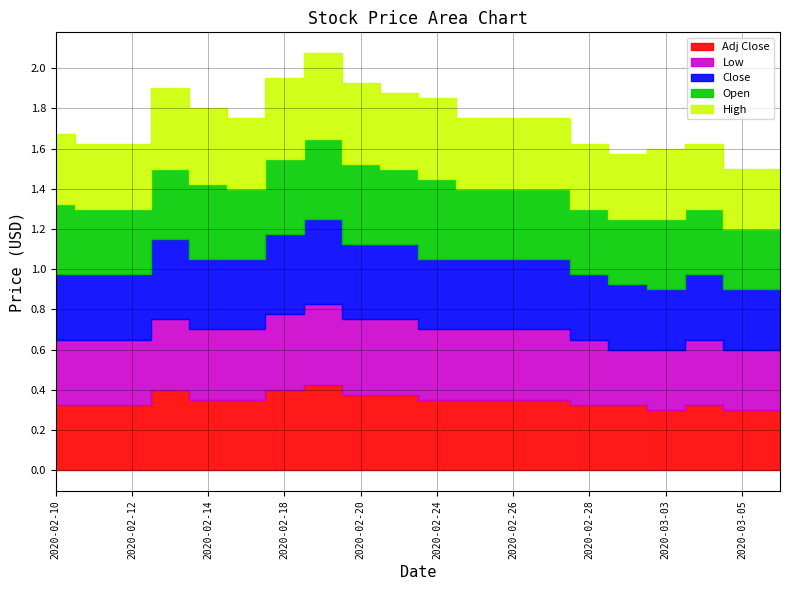

At how many categories does at least one series exceed 0?

20